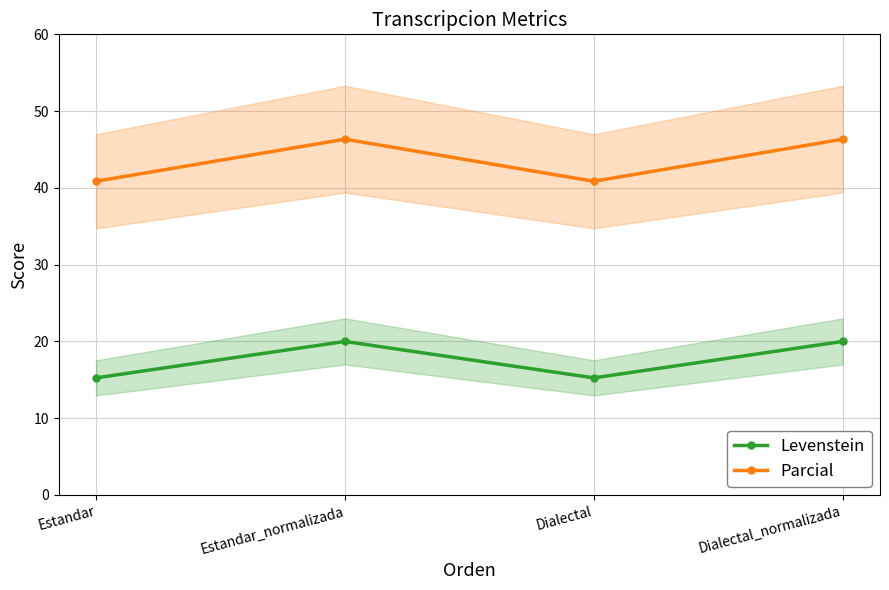

Between Estandar and Estandar_normalizada, which is larger?

Estandar_normalizada